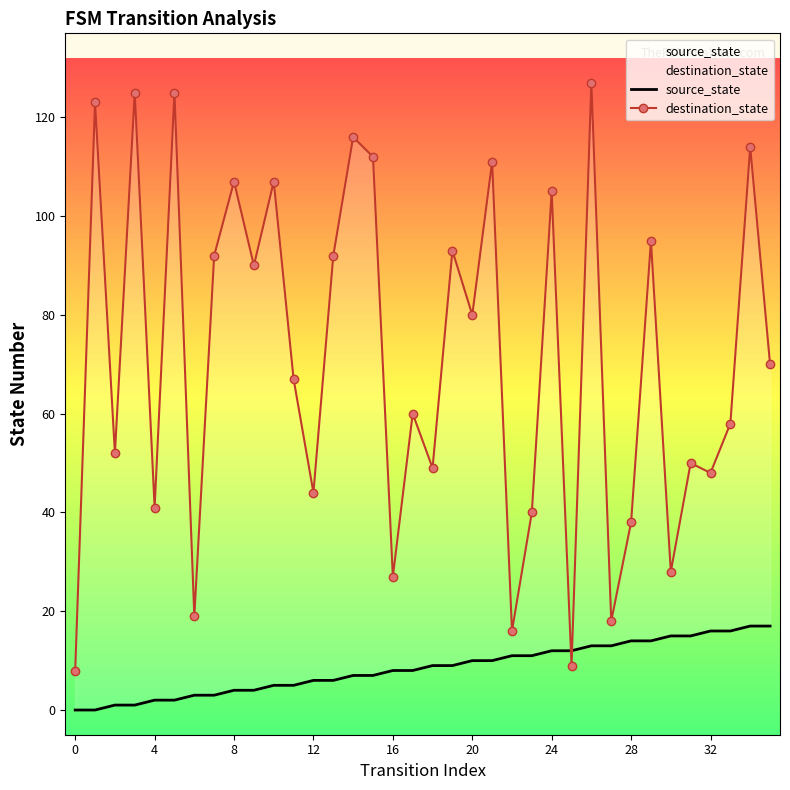

At which label does source_state reach its peak?

34